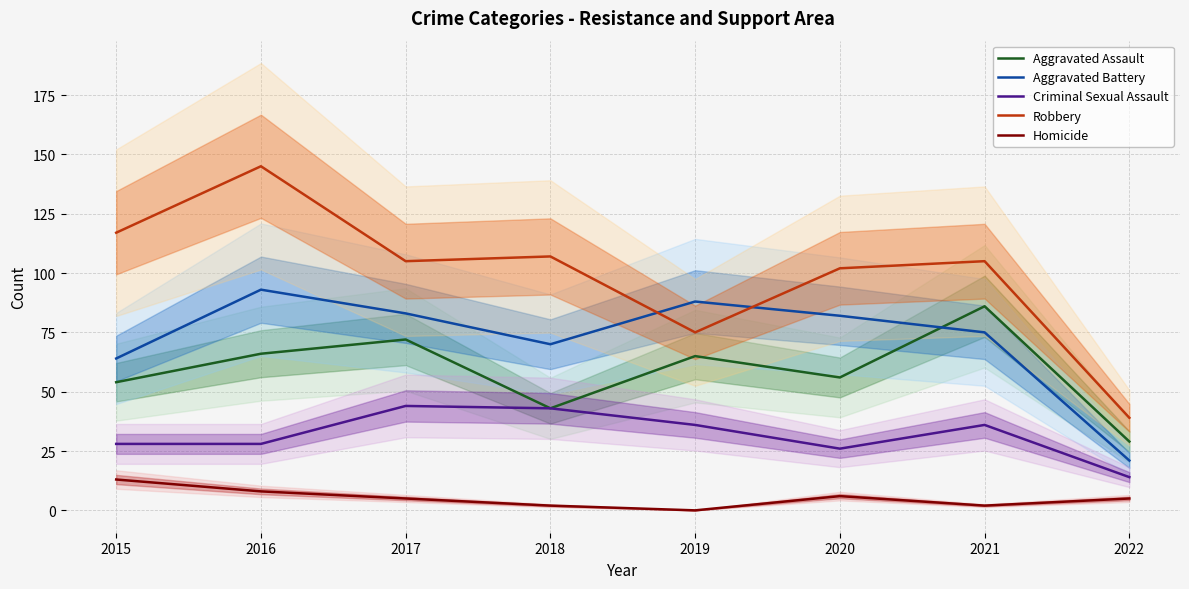

Which series has the largest range (max minus min)?

Robbery